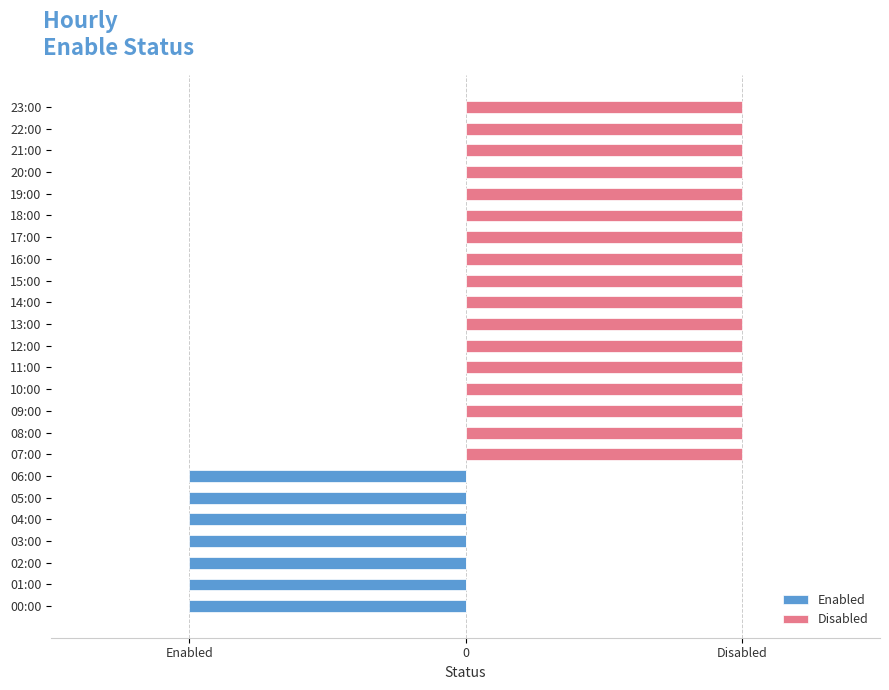

Does the chart contain stacked bars?

No